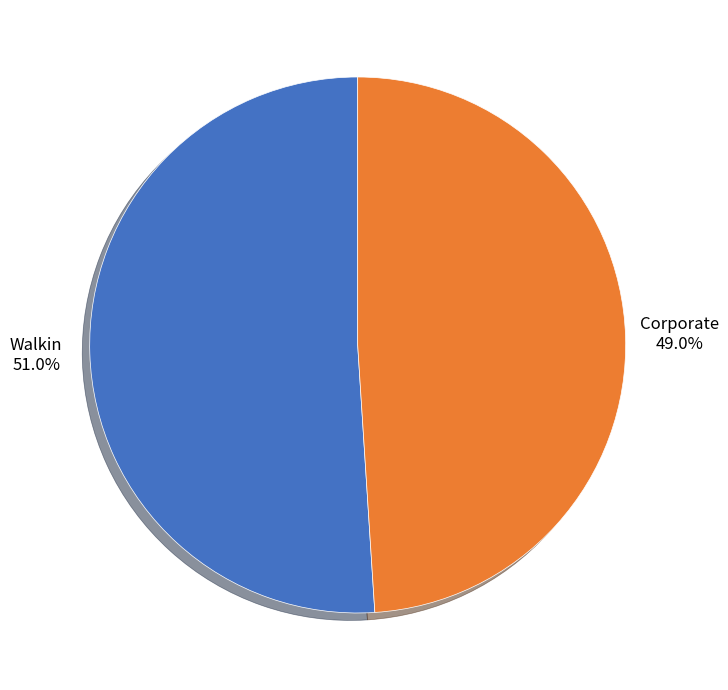

Which has a higher value, Walkin or Corporate?

Walkin